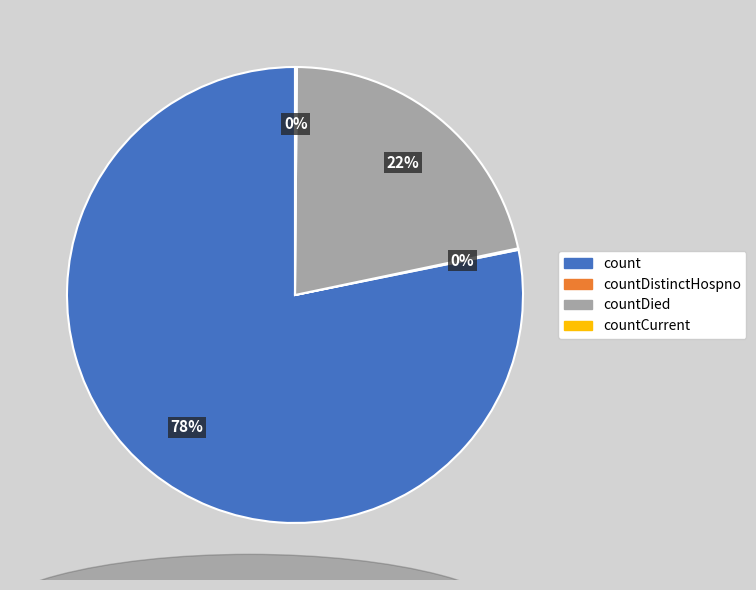

Does any single category account for the majority?

Yes